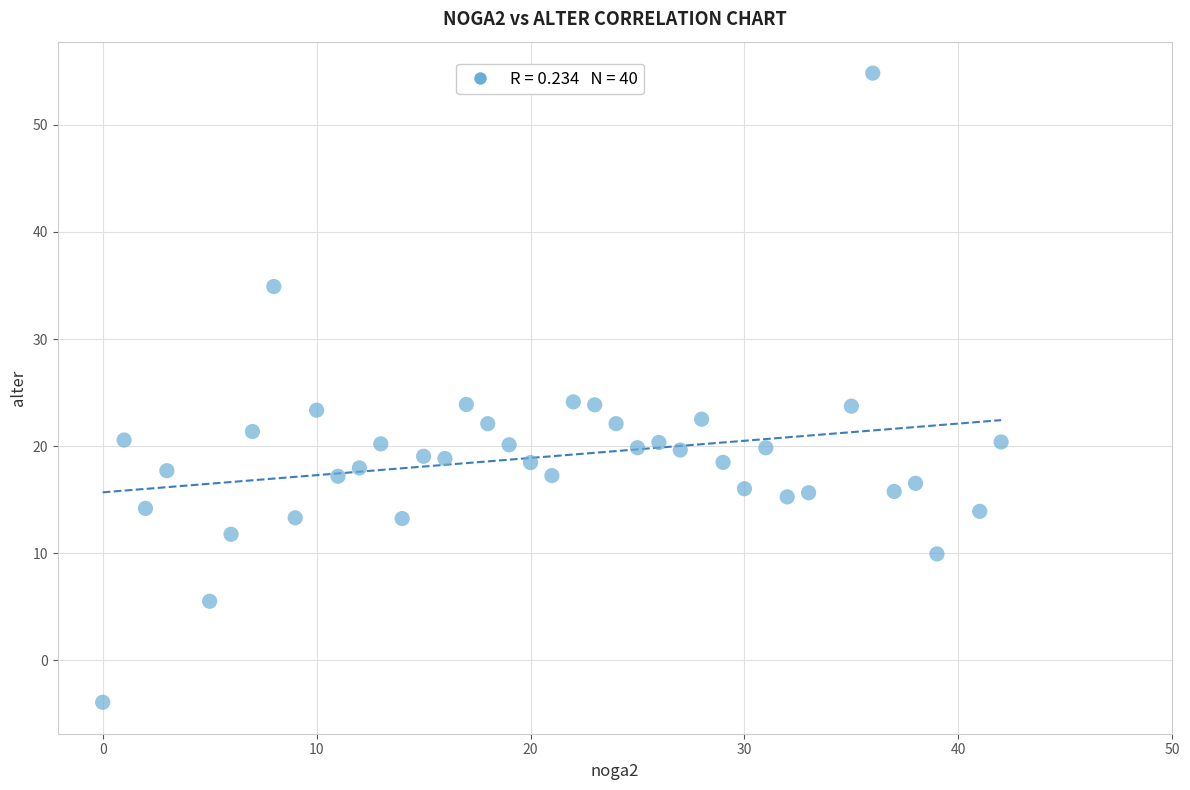

What is the range of Y values (max minus min)?

58.8